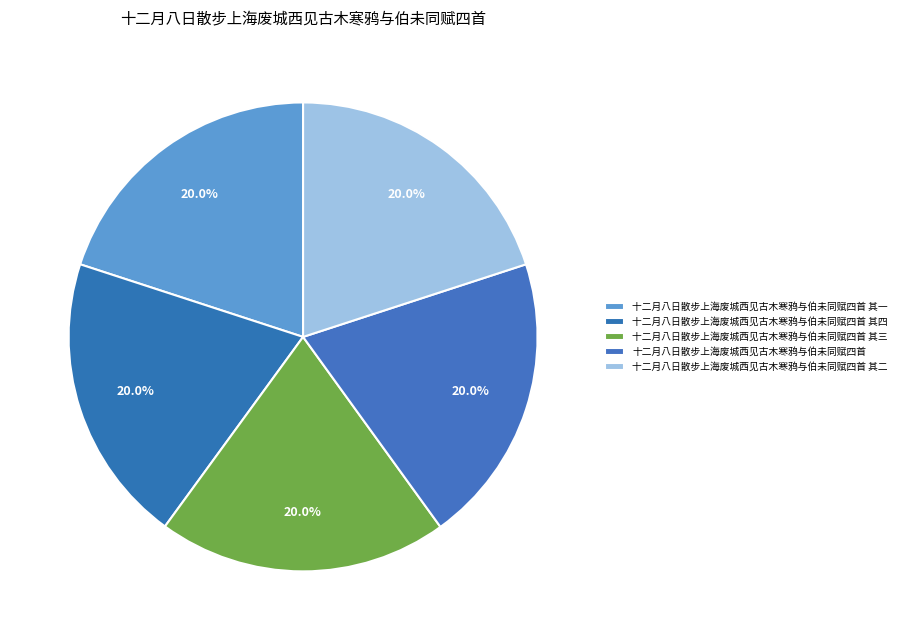

Combined, do 十二月八日散步上海废城西见古木寒鸦与伯未同赋四首 其二 and 十二月八日散步上海废城西见古木寒鸦与伯未同赋四首 其一 account for over 50%?

No